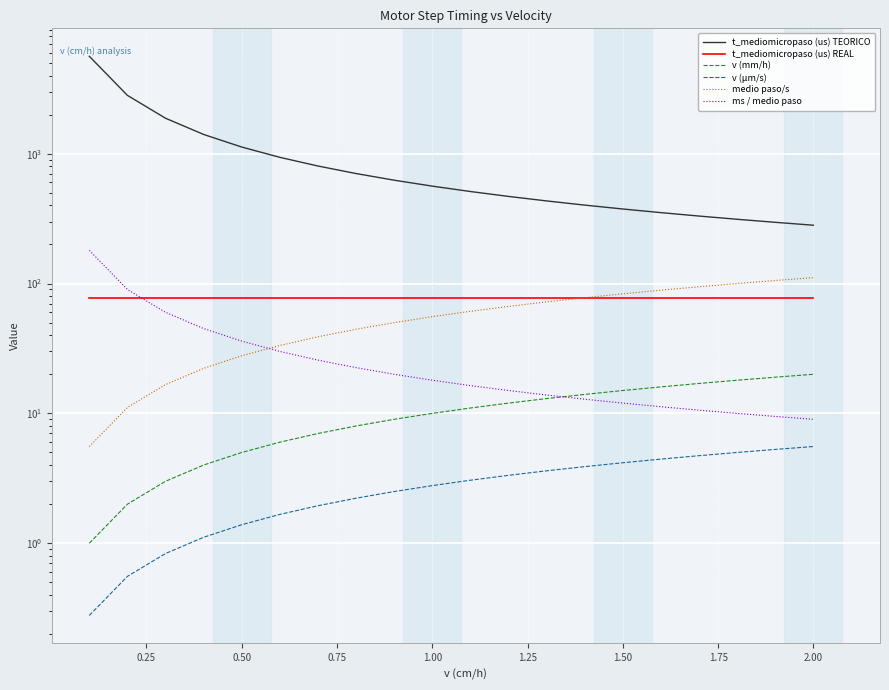

True or false: ms / medio paso and v (μm/s) cross at least once.

False